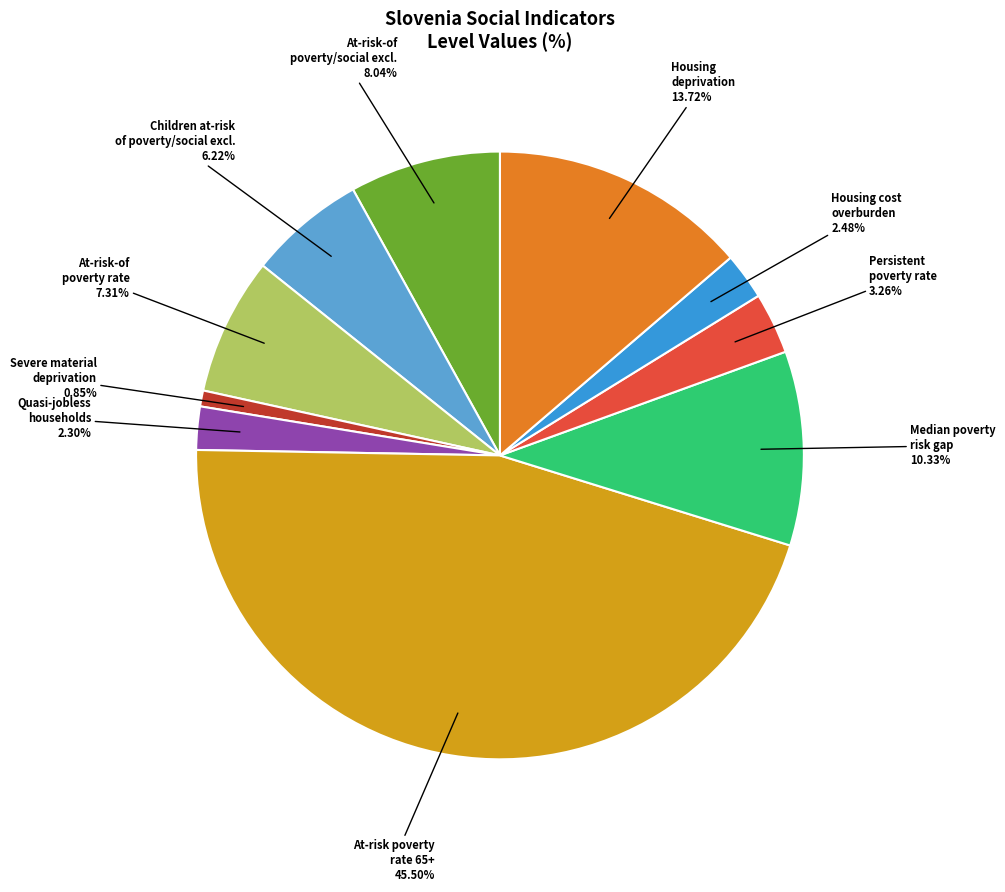

How many slices are in this pie chart?

10